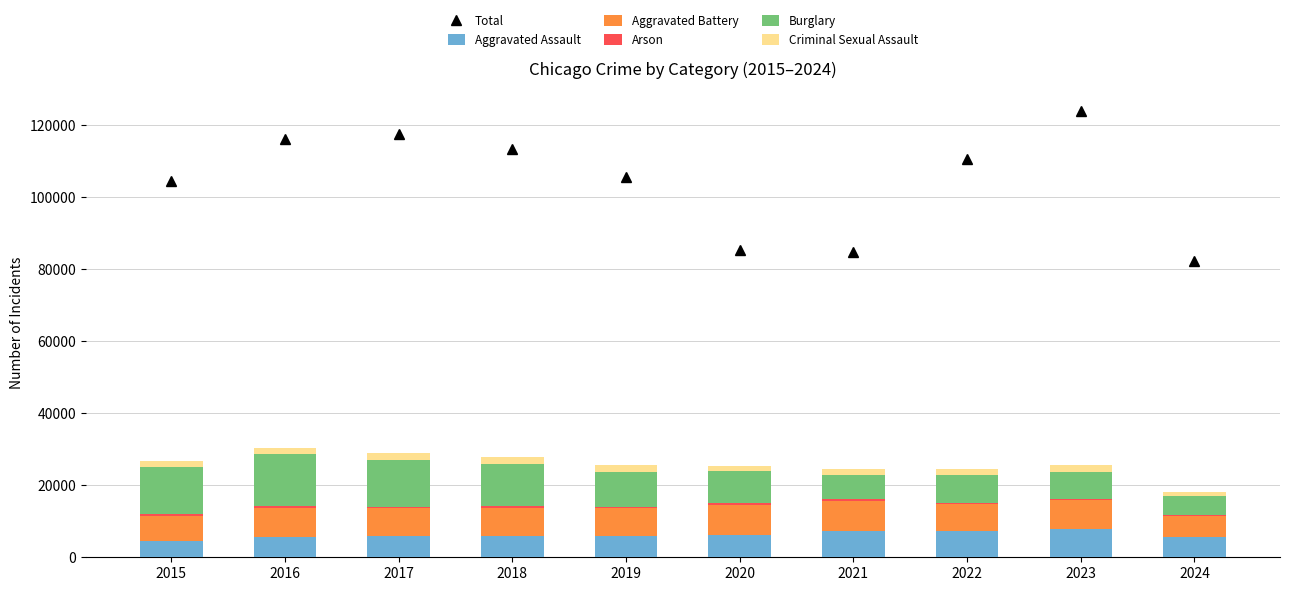

At 2024, list the series in order from largest to smallest.

Total, Aggravated Battery, Aggravated Assault, Burglary, Criminal Sexual Assault, Arson